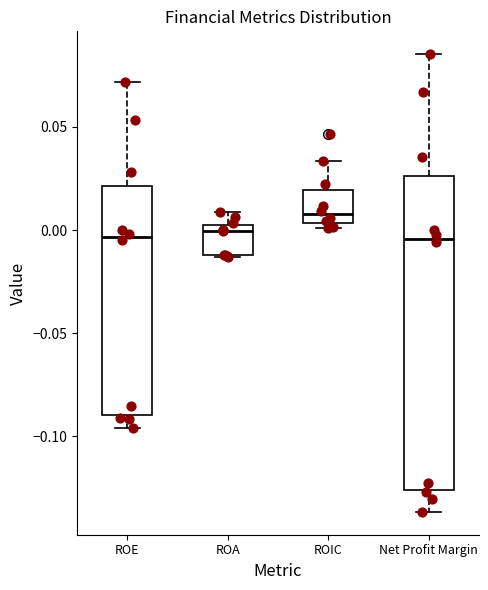

Which box is the tallest, from its lower edge to its upper edge?

Net Profit Margin